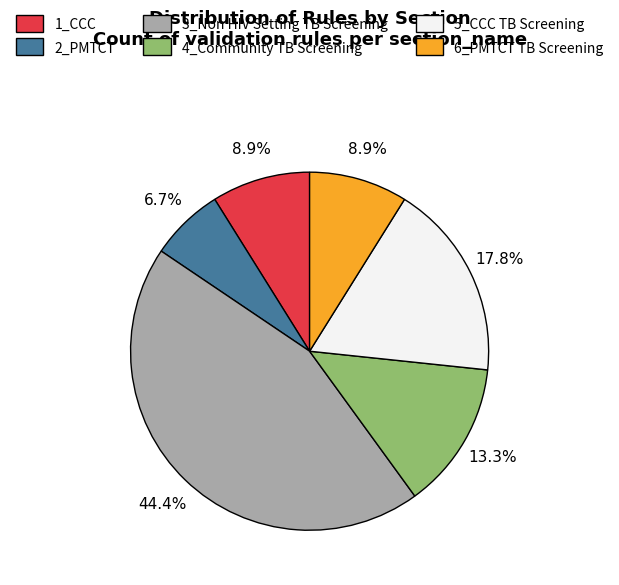

Approximately how many times larger is the value at 6_PMTCT TB Screening compared to 1_CCC?

1.0